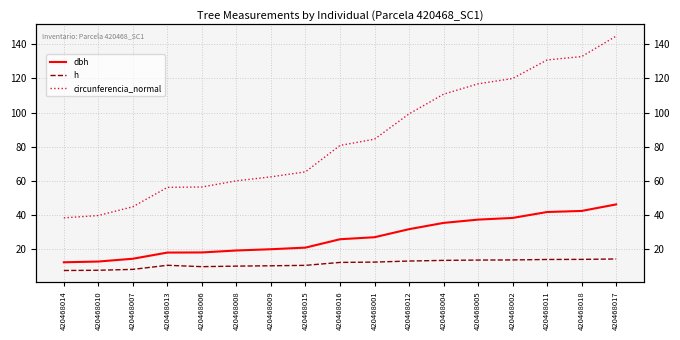

True or false: h and circunferencia_normal intersect in this chart.

False